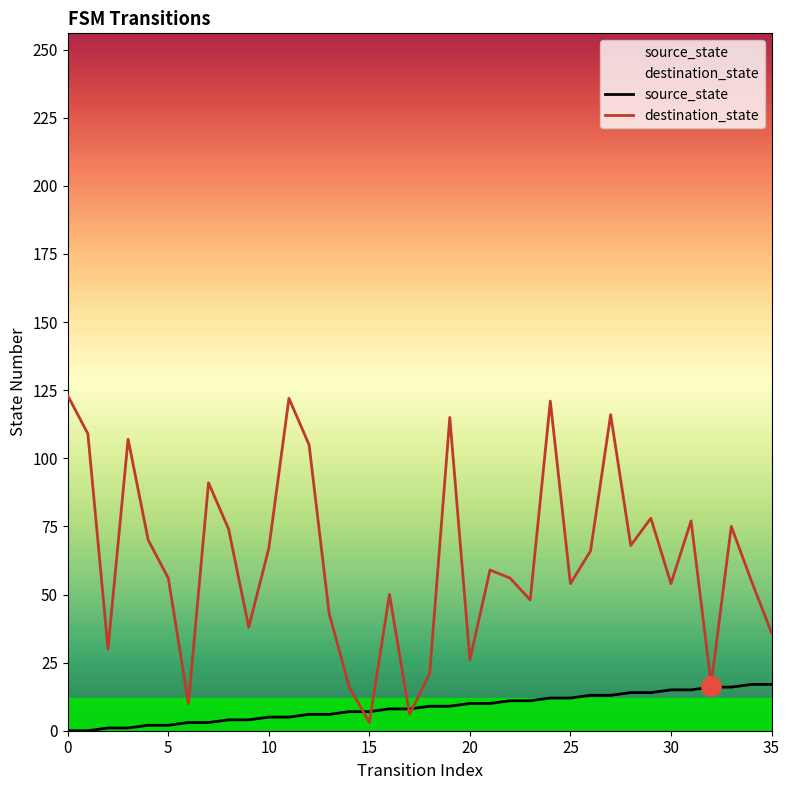

What is the spread (max minus min) of values at 21?

49